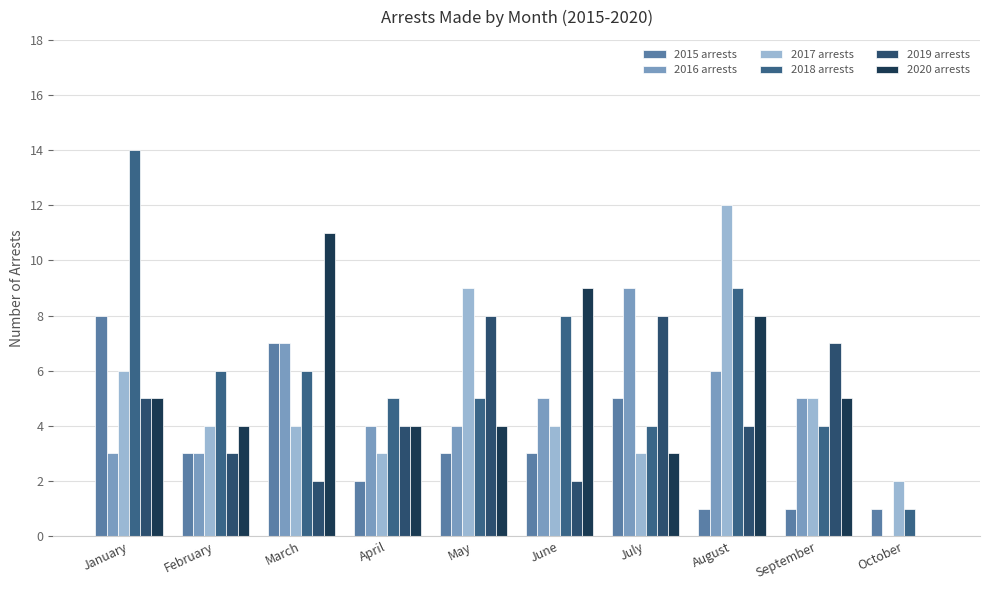

Reading left to right, what are all the values shown in this chart?

2015 arrests: 8	3	7	2	3	3	5	1	1	1
2016 arrests: 3	3	7	4	4	5	9	6	5	0
2017 arrests: 6	4	4	3	9	4	3	12	5	2
2018 arrests: 14	6	6	5	5	8	4	9	4	1
2019 arrests: 5	3	2	4	8	2	8	4	7	0
2020 arrests: 5	4	11	4	4	9	3	8	5	0